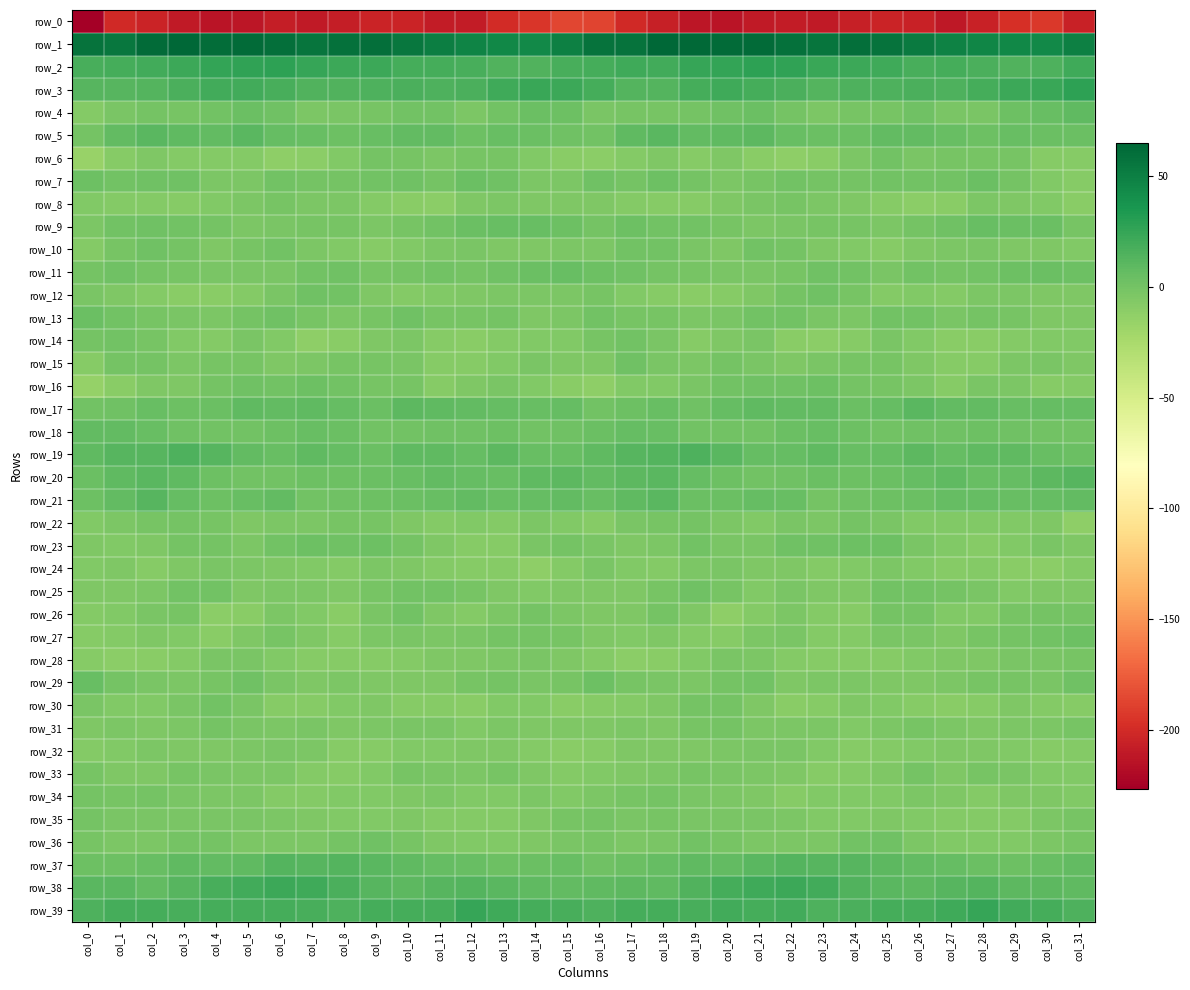

Rank the categories by row_2 value from highest to lowest.

col_6, col_21, col_5, col_22, col_20, col_4, col_7, col_19, col_23, col_24, col_8, col_9, col_3, col_25, col_31, col_17, col_2, col_18, col_16, col_1, col_27, col_11, col_10, col_12, col_26, col_0, col_15, col_28, col_30, col_13, col_14, col_29